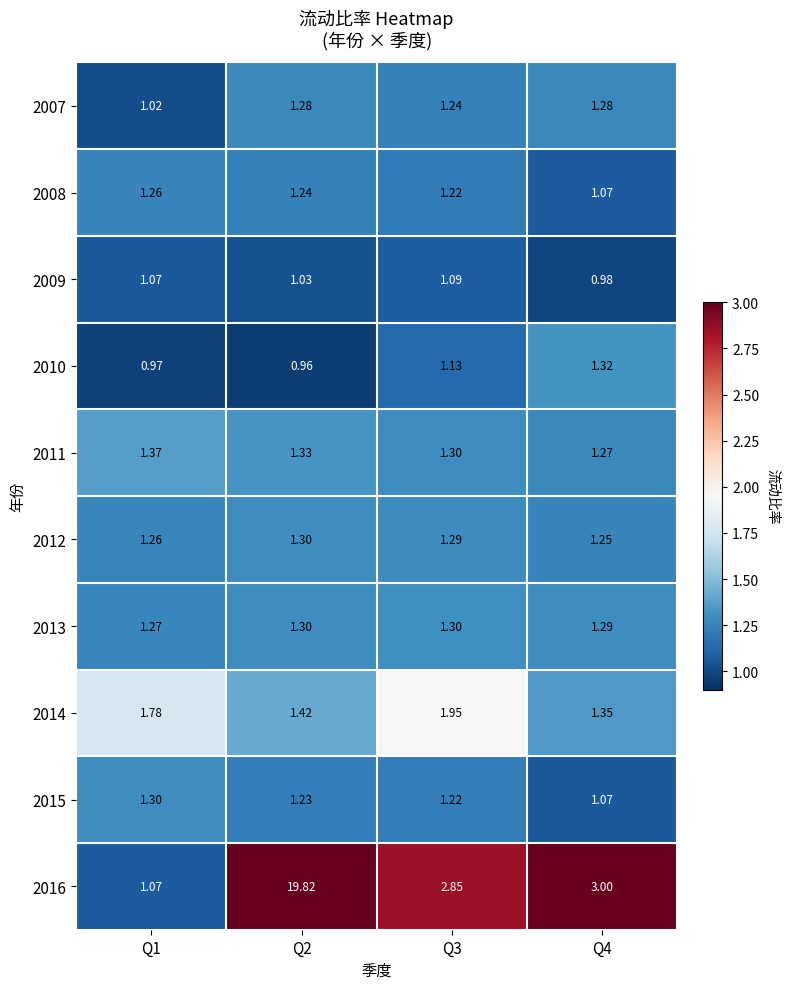

At how many categories does at least one series exceed 1?

4